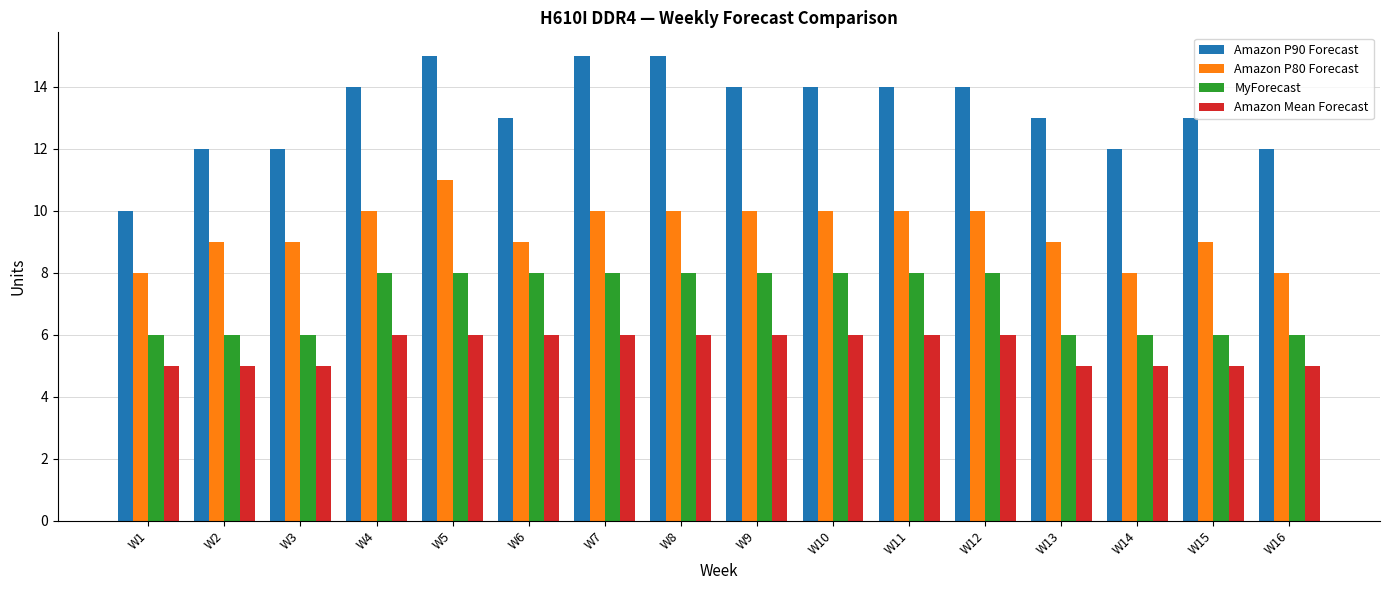

Reading right to left, extract all data points from this chart.

Amazon P90 Forecast: 12	13	12	13	14	14	14	14	15	15	13	15	14	12	12	10
Amazon P80 Forecast: 8	9	8	9	10	10	10	10	10	10	9	11	10	9	9	8
MyForecast: 6	6	6	6	8	8	8	8	8	8	8	8	8	6	6	6
Amazon Mean Forecast: 5	5	5	5	6	6	6	6	6	6	6	6	6	5	5	5